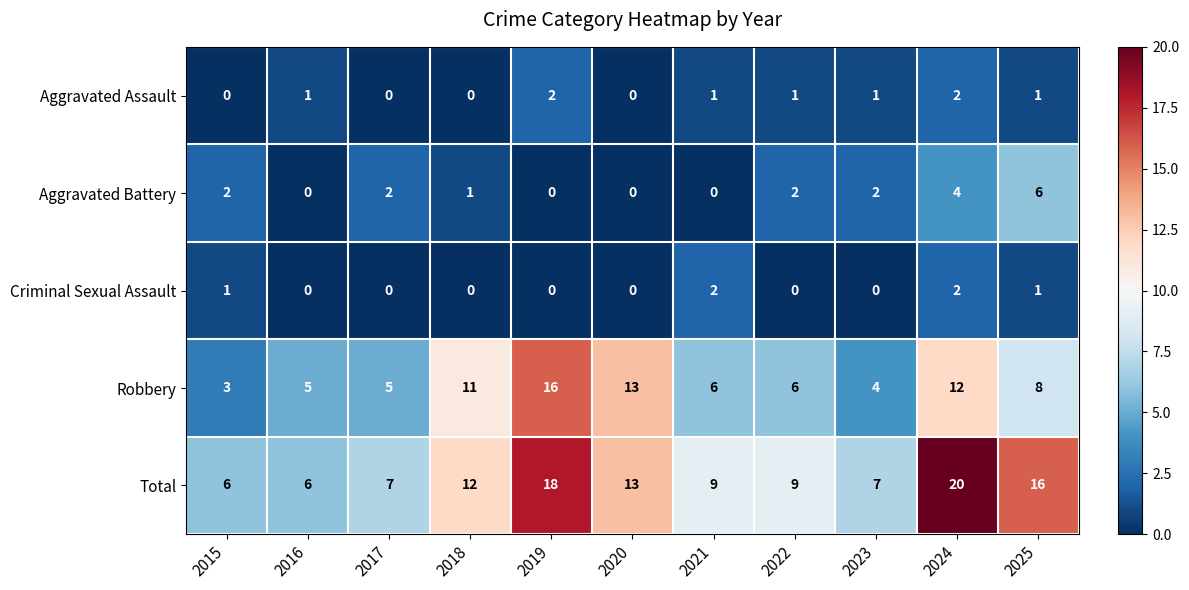

How many Aggravated Assault values are between 0 and 1?

9